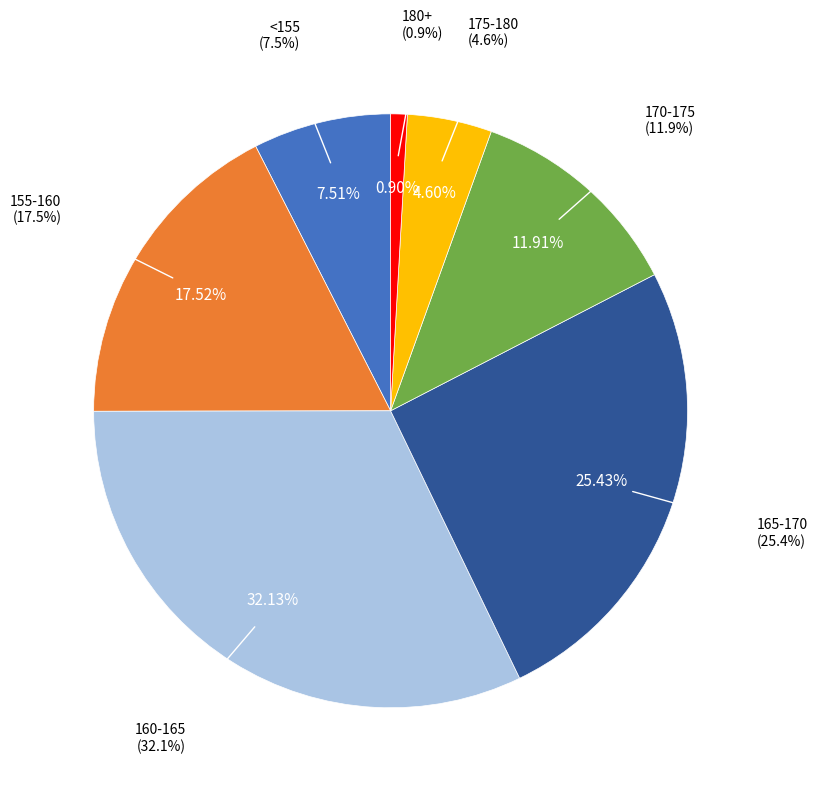

What is the largest slice in the pie chart?

160-165